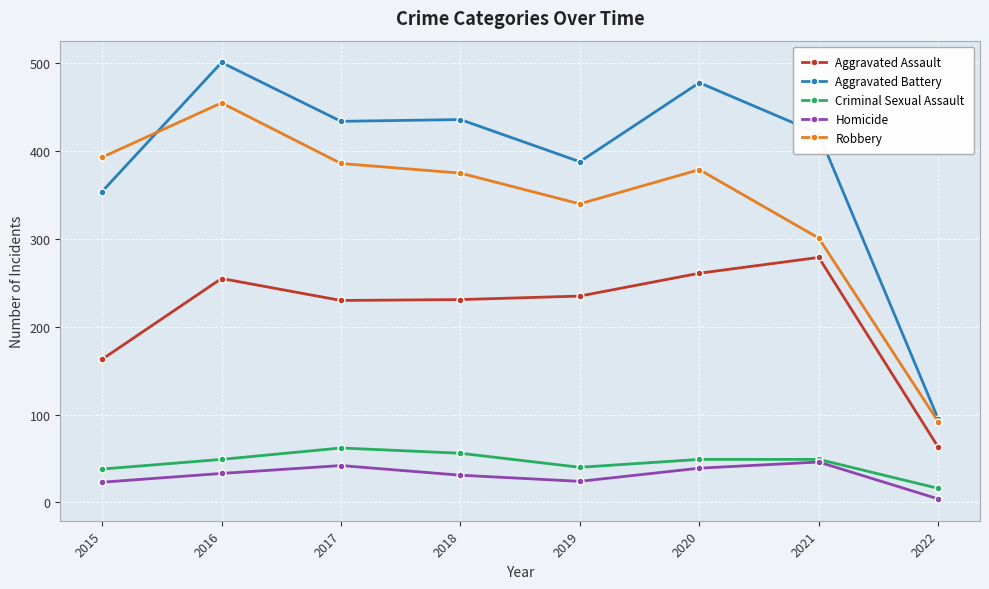

At which label does Aggravated Battery reach its peak?

2016